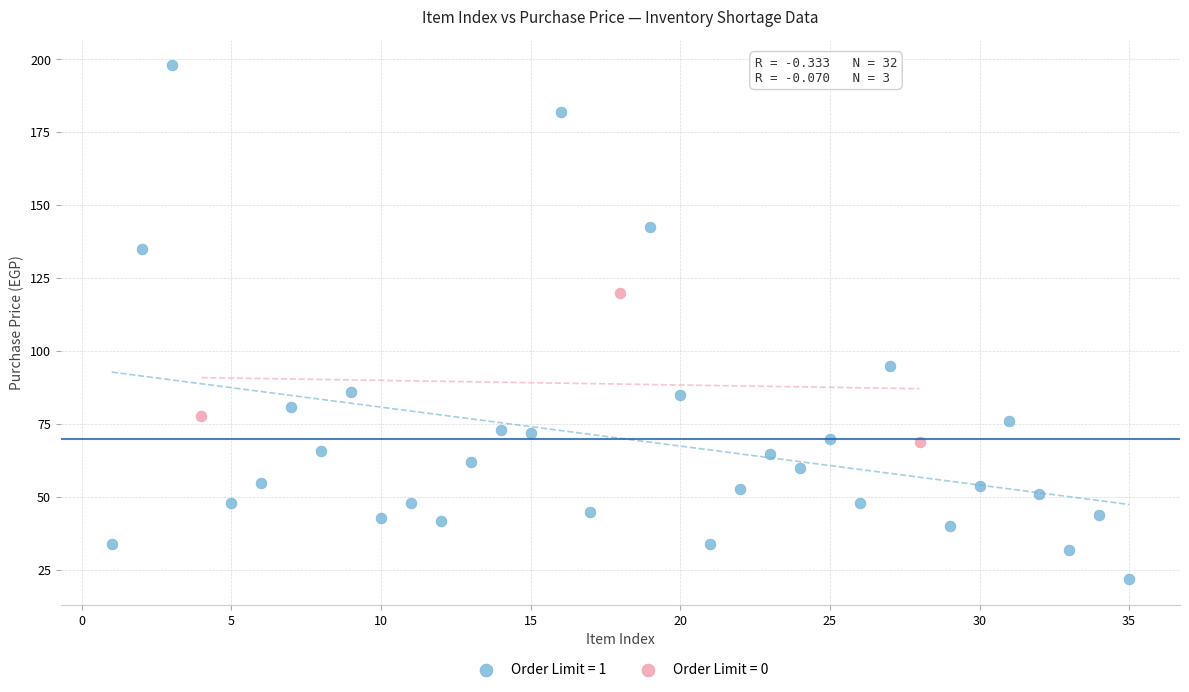

Which series has the largest Y range (max minus min)?

Order Limit = 1